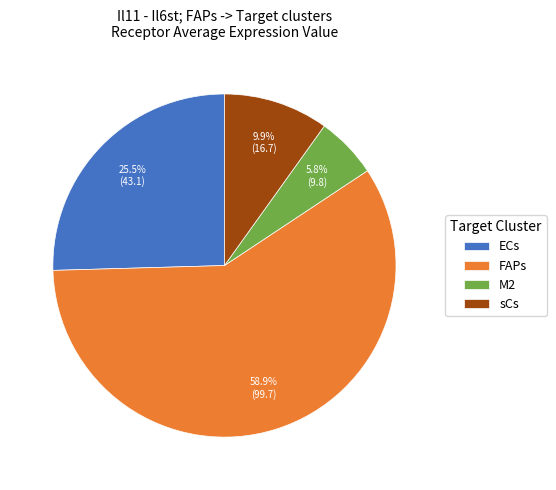

What percentage is the M2 slice, to the nearest percent?

6%